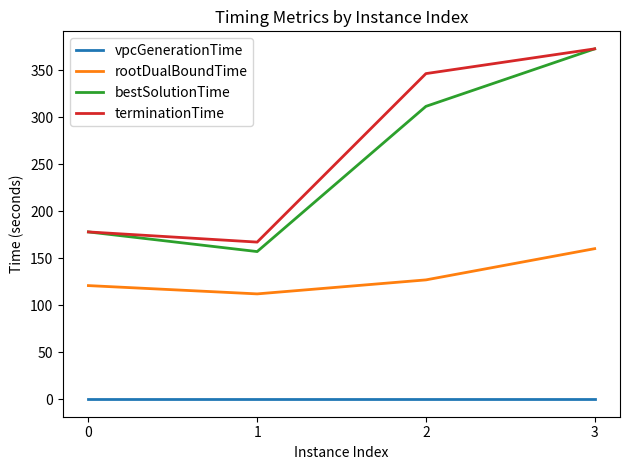

True or false: rootDualBoundTime and terminationTime intersect in this chart.

False